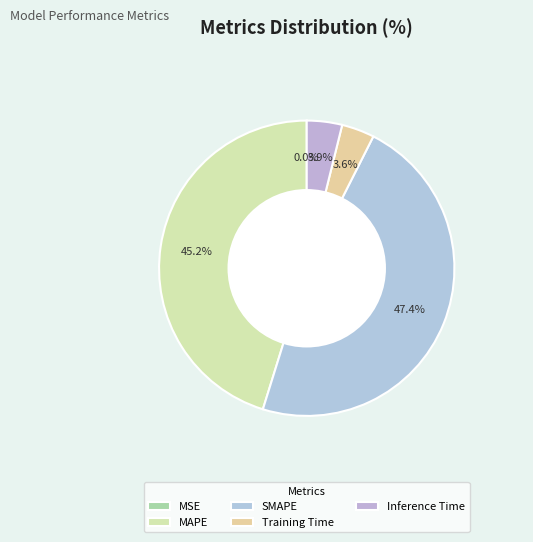

True or false: Inference Time accounts for 13% of the total.

False